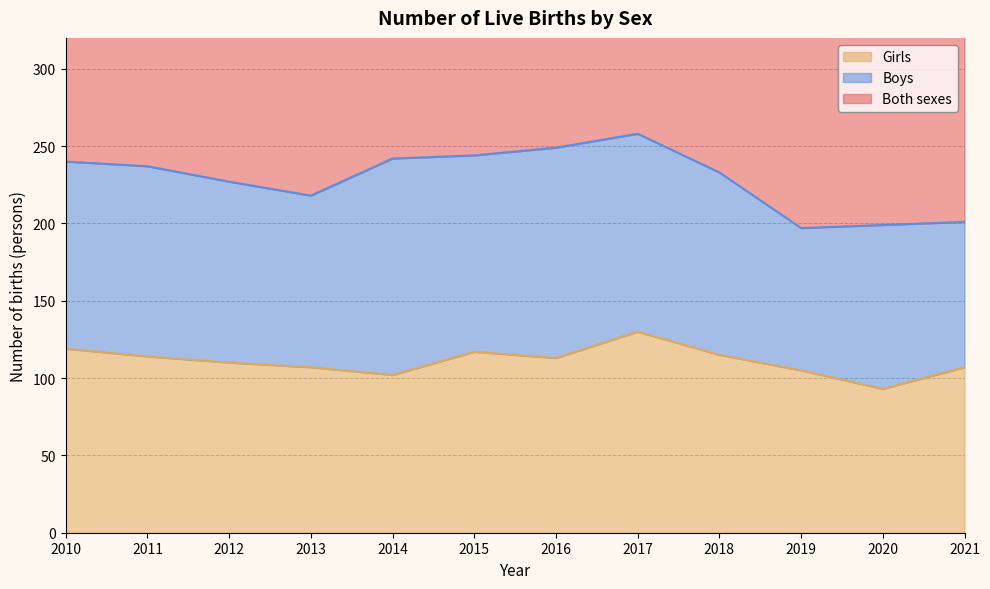

Which series changed the most between 2013 and 2015?

Both sexes